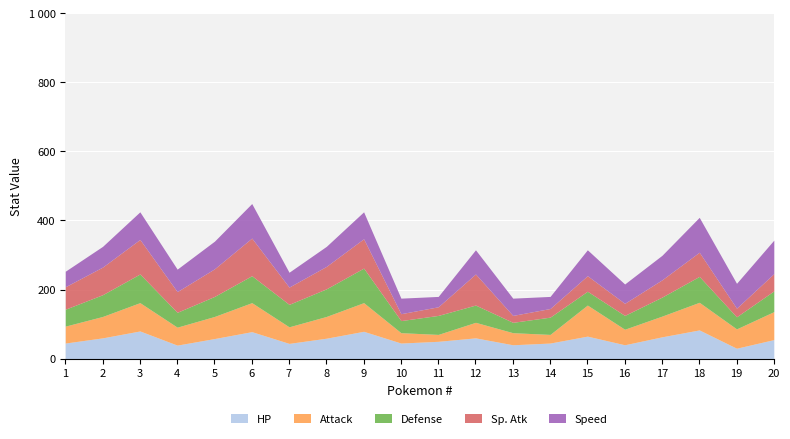

What is the lowest value of the Sp. Atk series?

20